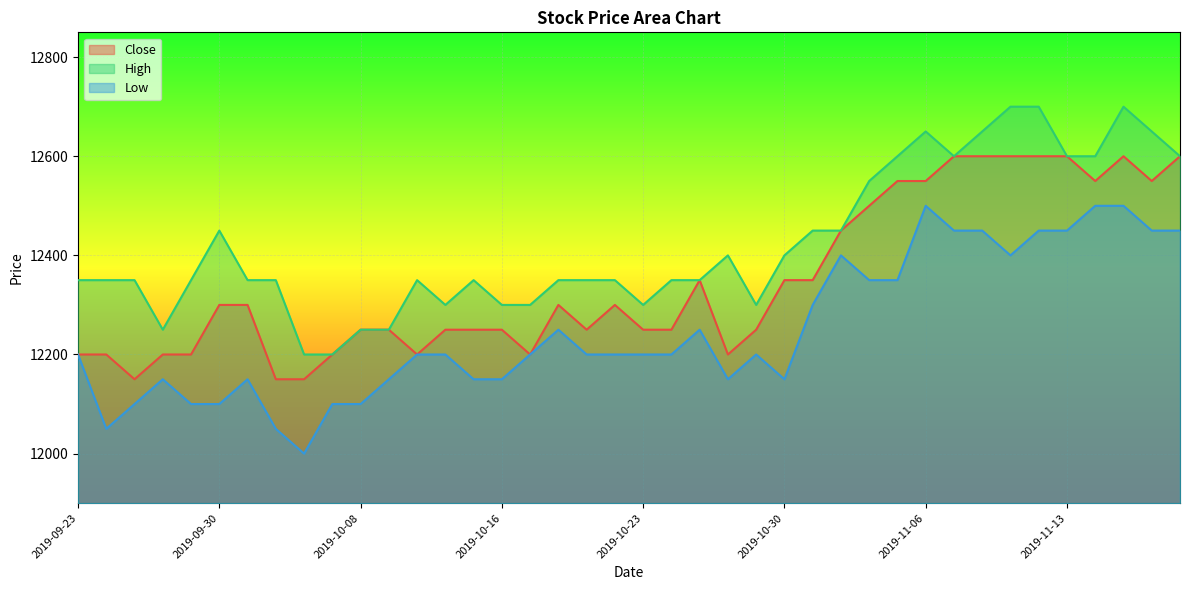

What position from the right is 2019-10-18?

23